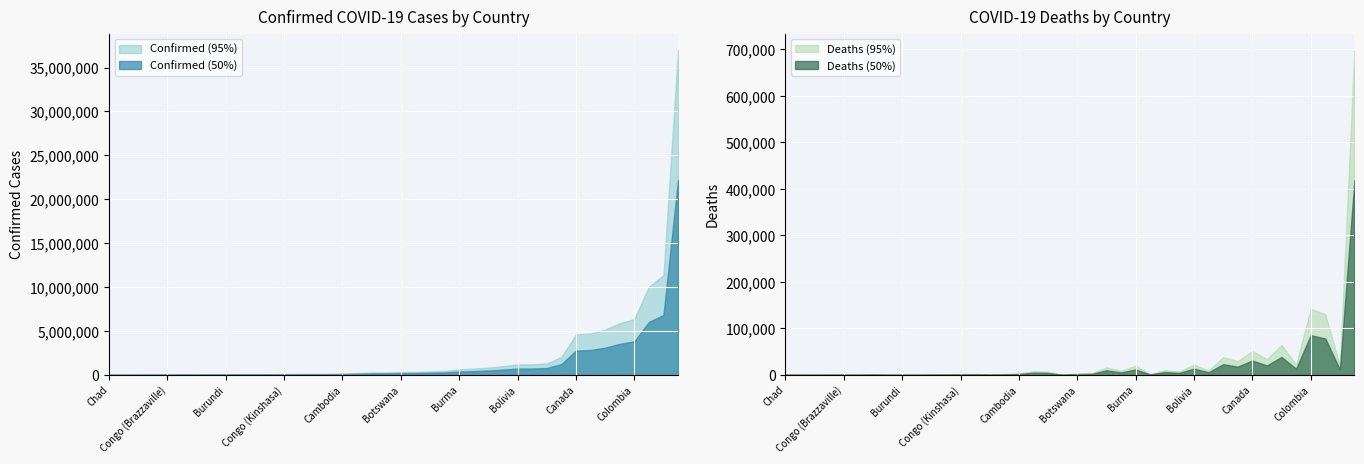

Between Congo (Kinshasa) and Algeria, which is larger?

Algeria